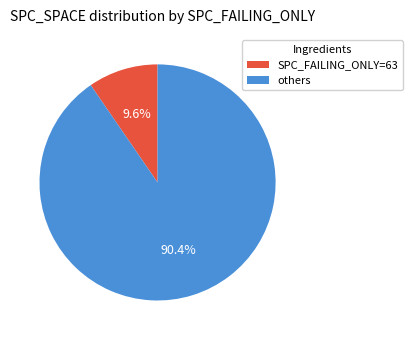

How many segments does this pie chart have?

2